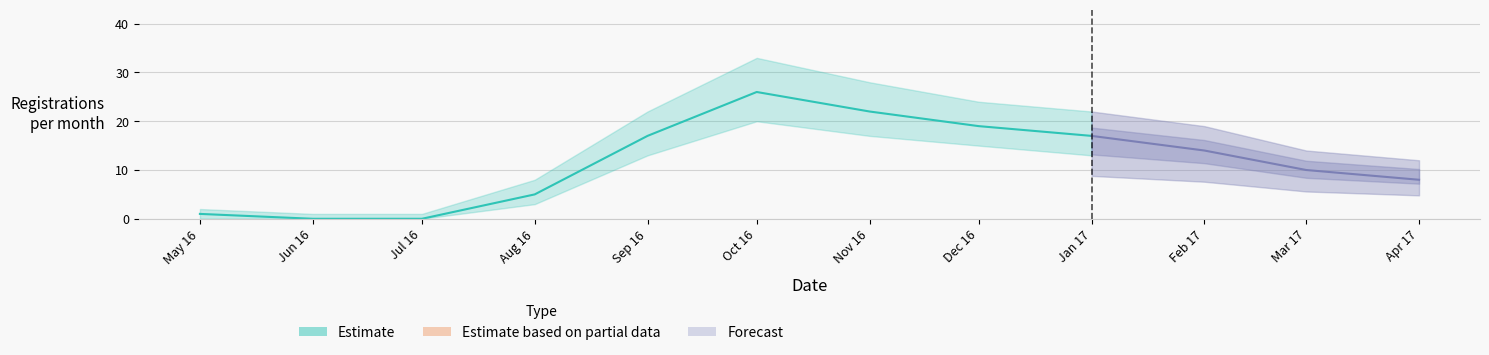

What is the value of the upper_bound point at the 9th from the left?

22